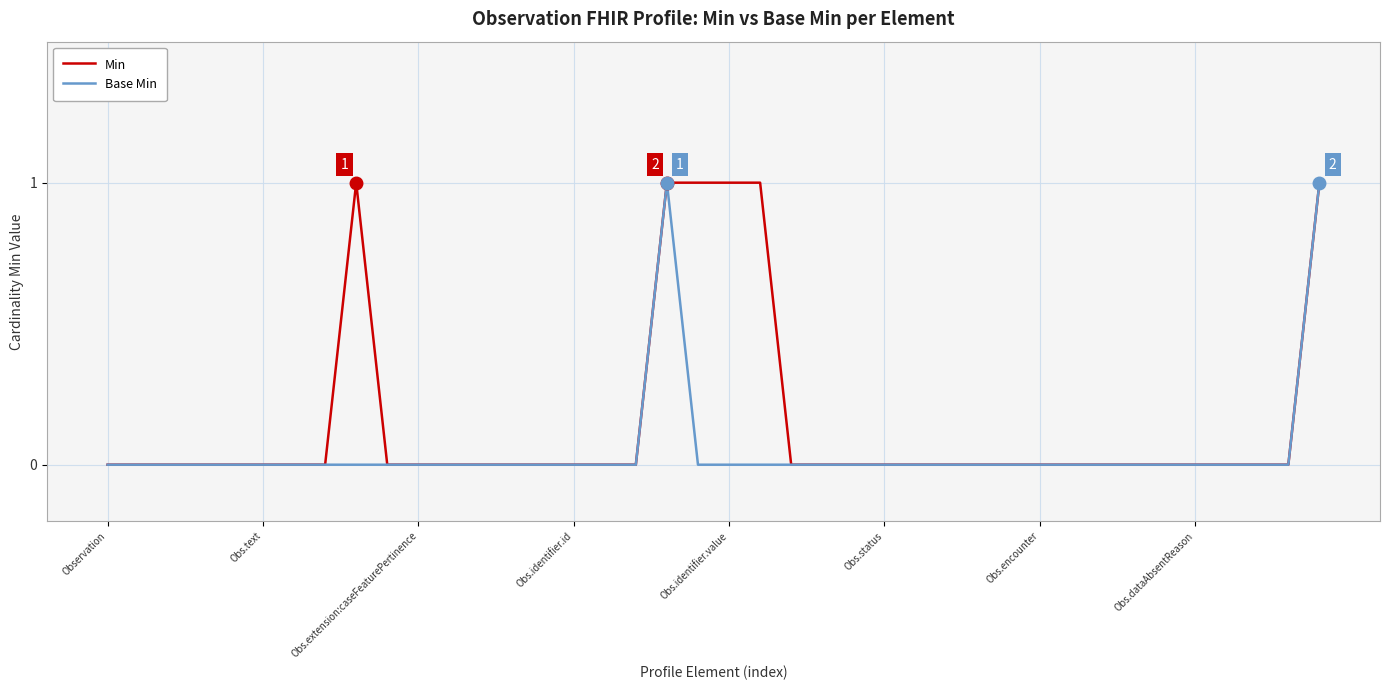

How many categories are shown in the chart?

40